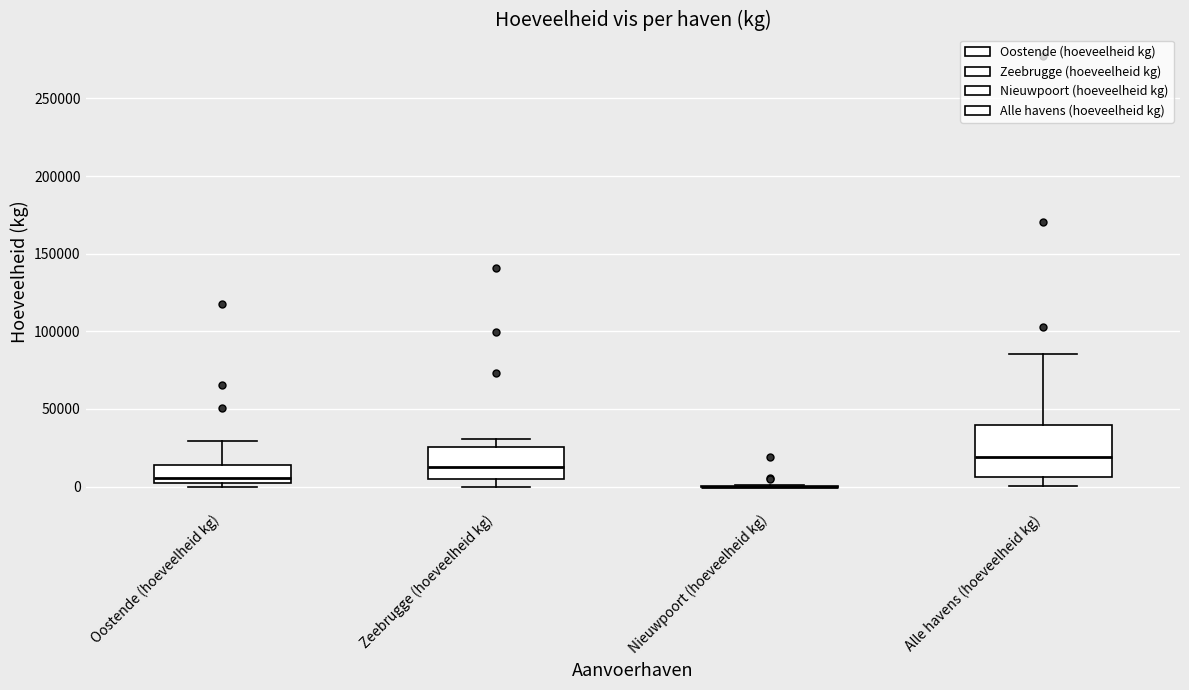

Reading left to right, transcribe this box plot: for each box, give where its median line is, the range the box spans, and where its two whiskers end, as read against the y-axis. The values are not printed on the chart, so give them approximately, as read against the axis.

Oostende (hoeveelheid kg): median 5000, box 0 to 15000, whiskers 0 (just below the box's lower edge) to 30000
Zeebrugge (hoeveelheid kg): median 15000, box 5000 to 25000, whiskers 0 to 30000
Nieuwpoort (hoeveelheid kg): box collapsed to a line at 0, whiskers 0 to 0
Alle havens (hoeveelheid kg): median 20000, box 5000 to 40000, whiskers 0 to 85000